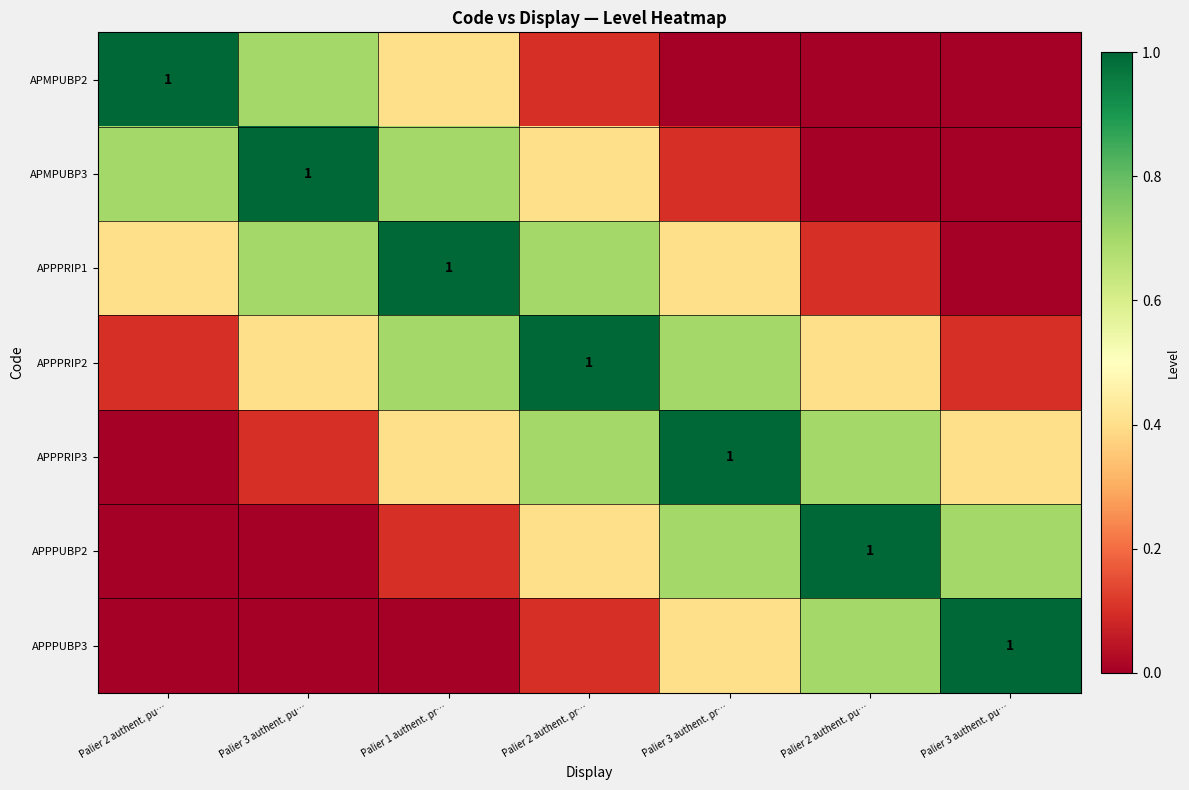

How many APPPRIP2 values are between 0 and 1?

7